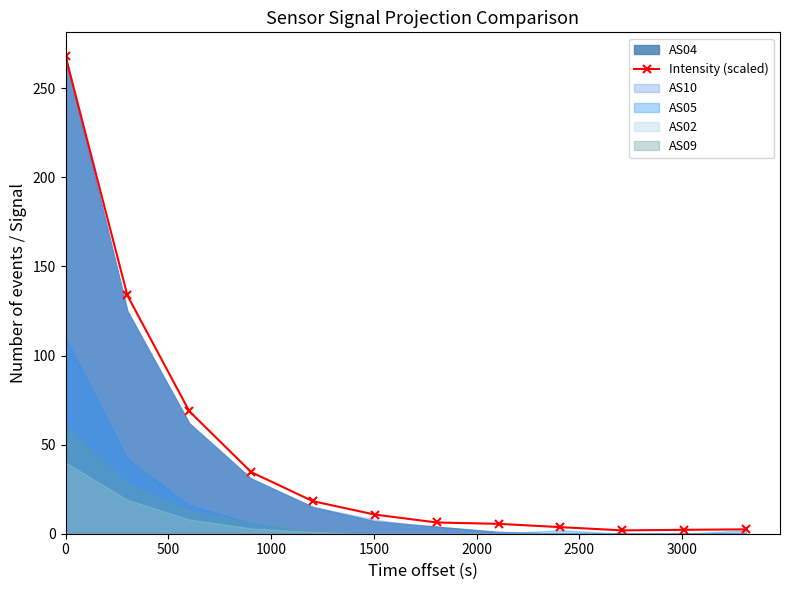

Does the chart display data point markers on the line(s)?

Yes